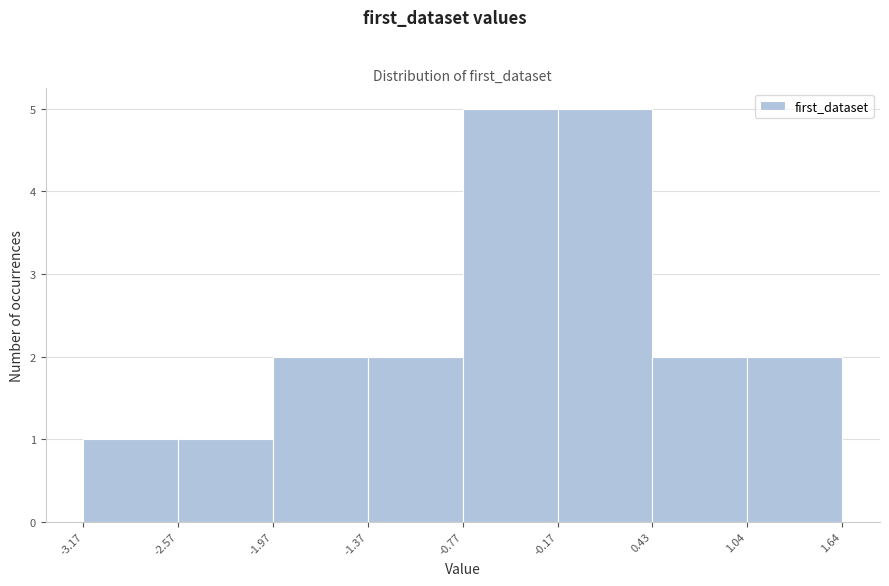

What is the height of the bar covering 0.43 to 1.04 on the x-axis? The values are not printed on the chart, so give them approximately, as read against the axis.

2